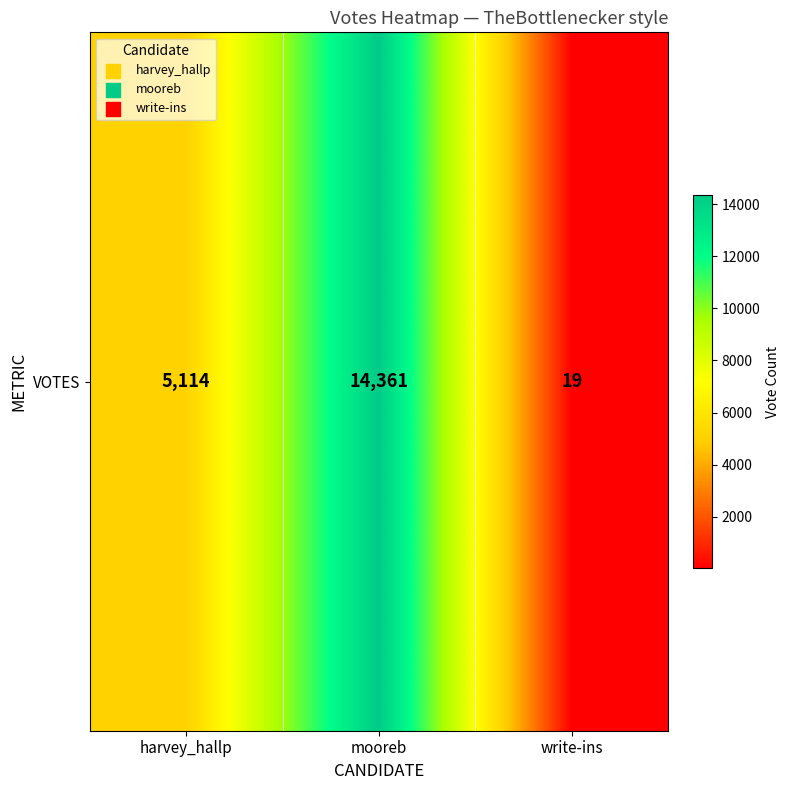

Is it true that the value at harvey_hallp is 1738?

False